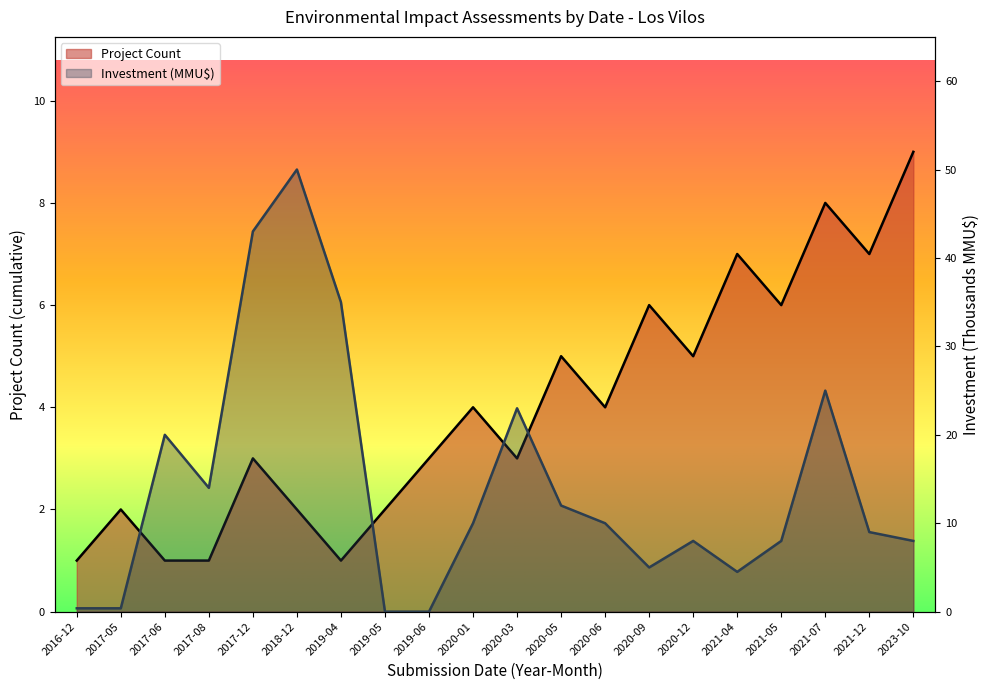

Is it true that Count equals 5.0 at 2020-12?

True